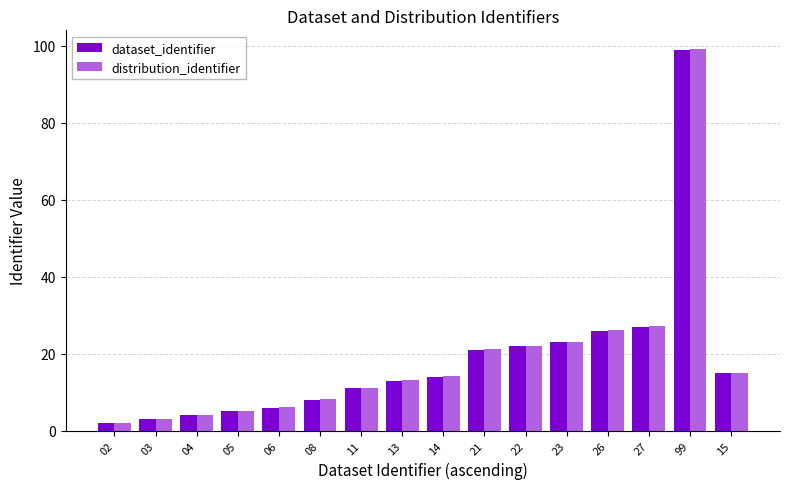

List the labels in order of dataset_identifier value, smallest first.

02, 03, 04, 05, 06, 08, 11, 13, 14, 15, 21, 22, 23, 26, 27, 99